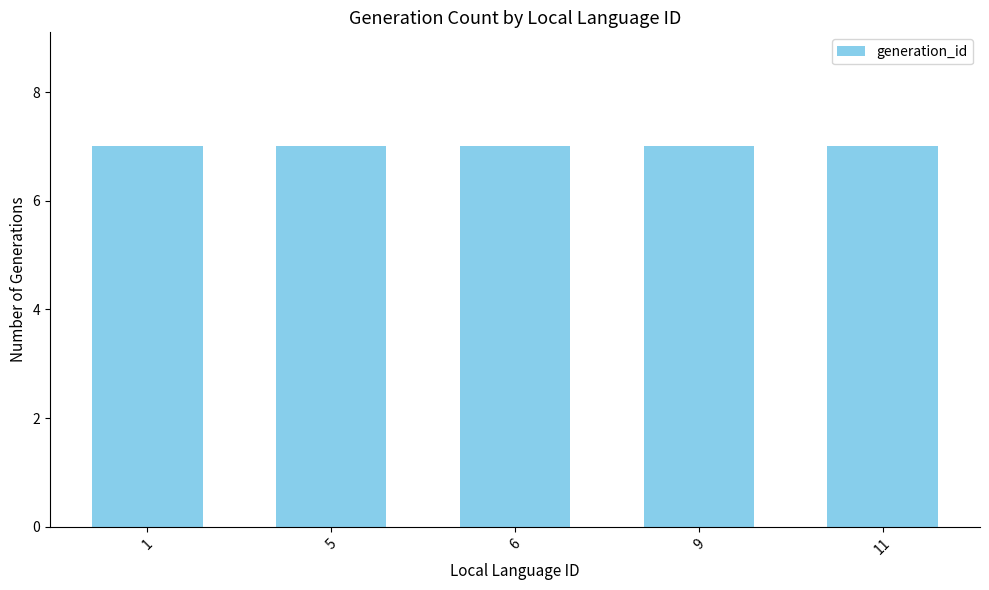

Is it true that the value at 5 is 4?

False